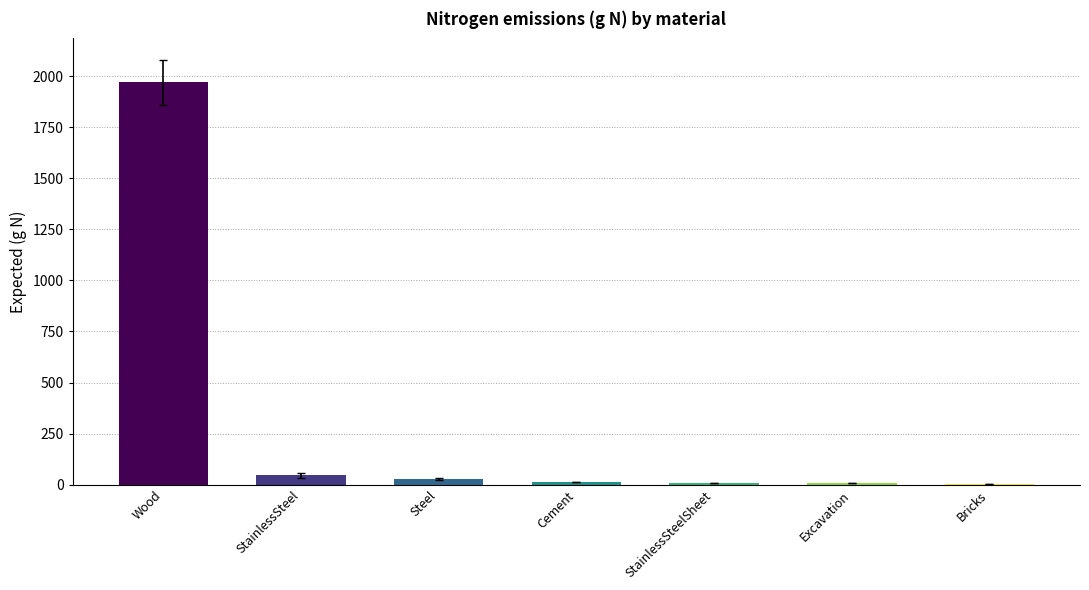

Where is the data nearest to the value 988?

StainlessSteel